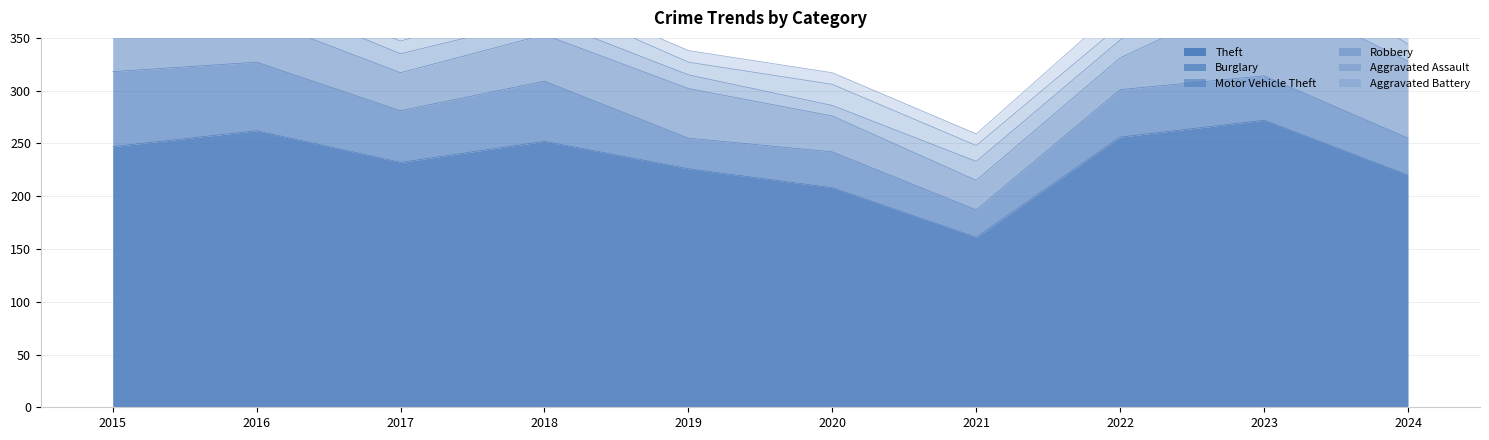

Between 2020 and 2021, which is larger?

2020